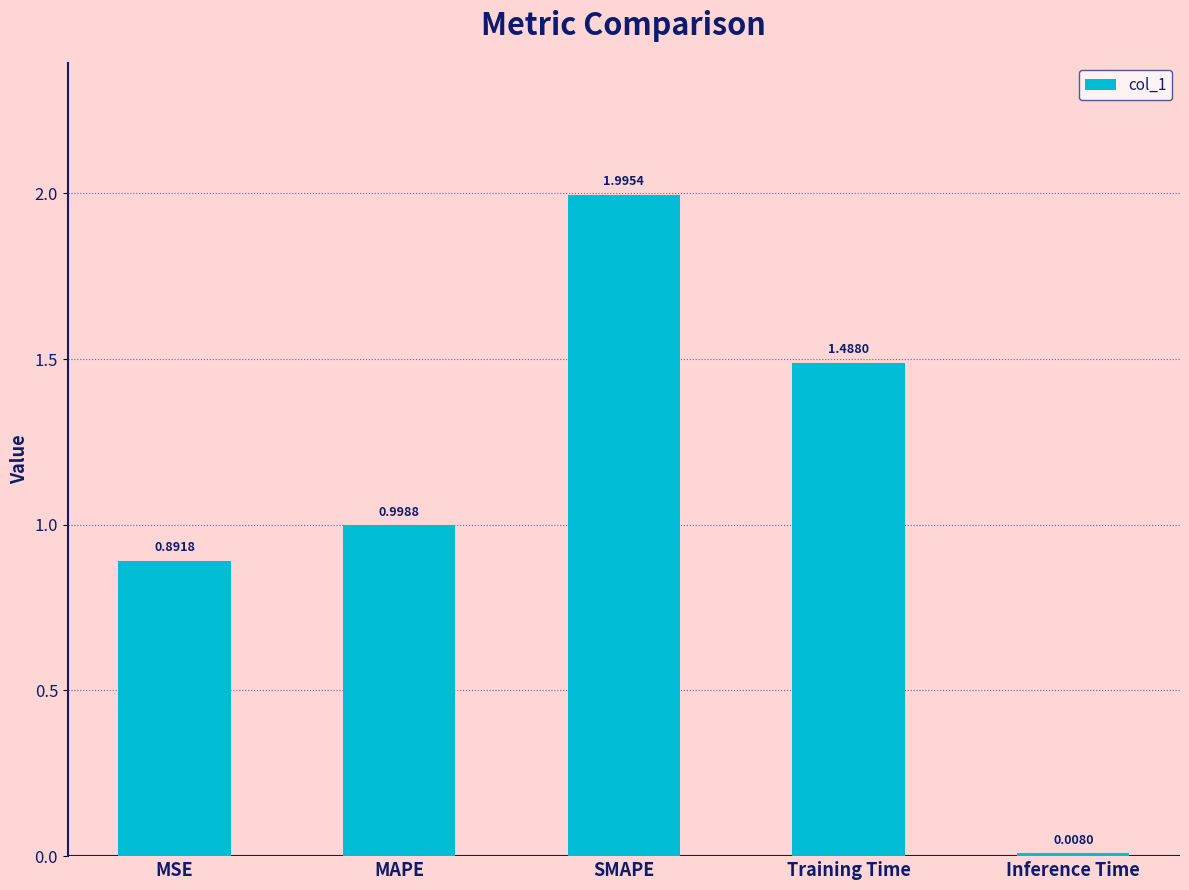

What is the difference between the maximum and minimum values?

2.0